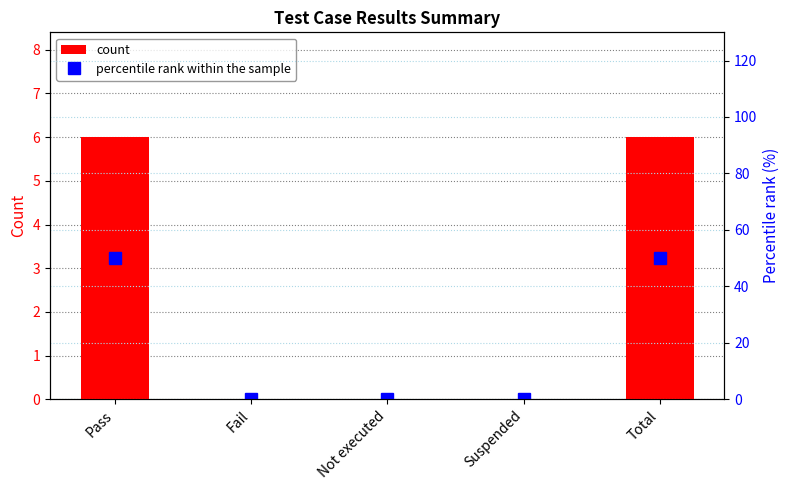

At which category is the sum across all series the highest?

Pass